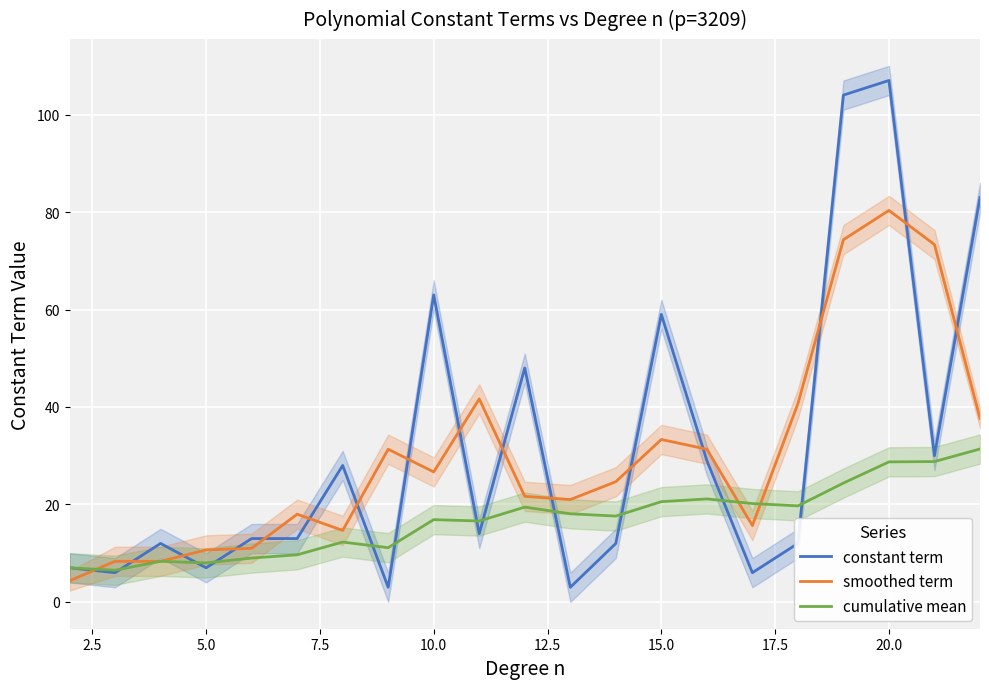

At how many categories does at least one series exceed 20?

15